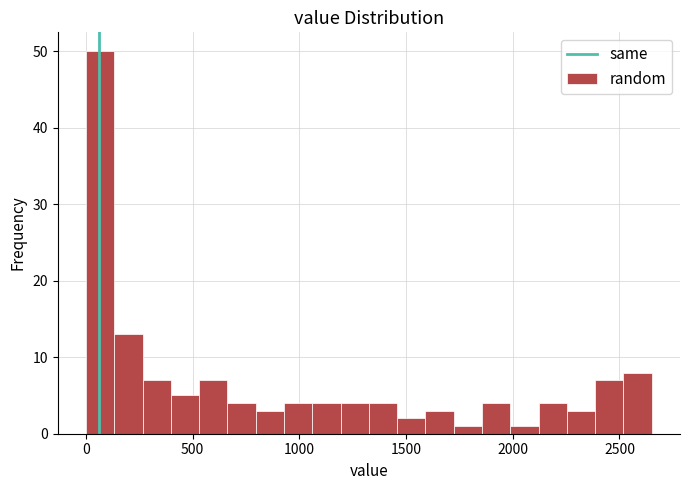

Around what value on the x-axis is the tallest bar? Give the approximate position of its centre, as read against the axis.

50